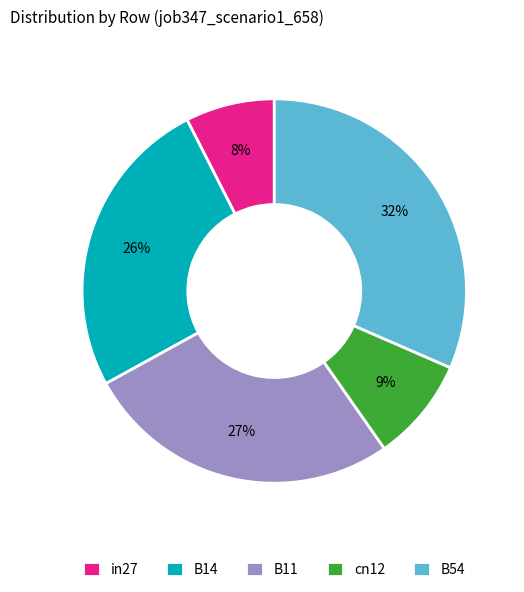

What percentage is the in27 slice, to the nearest percent?

8%